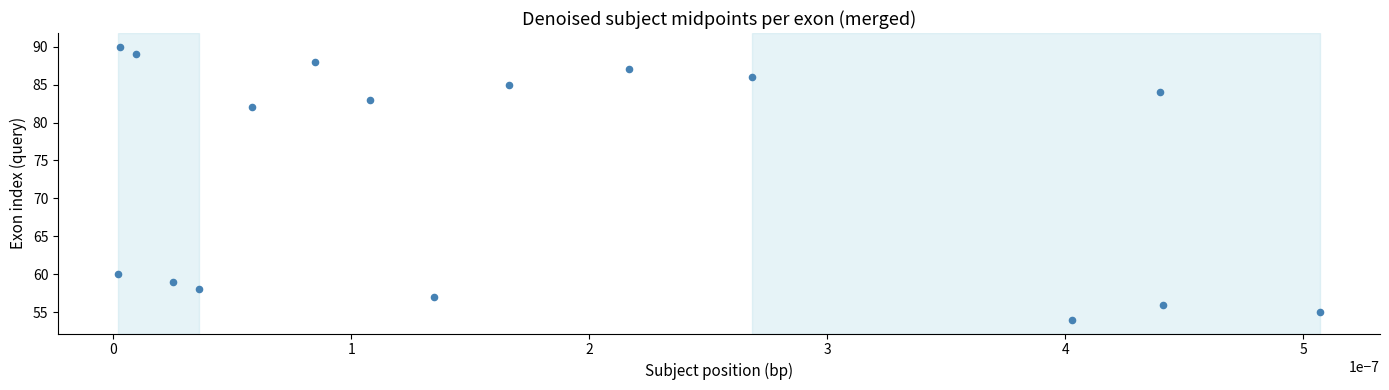

What Y value in the scatter plot is closest to 72?

82